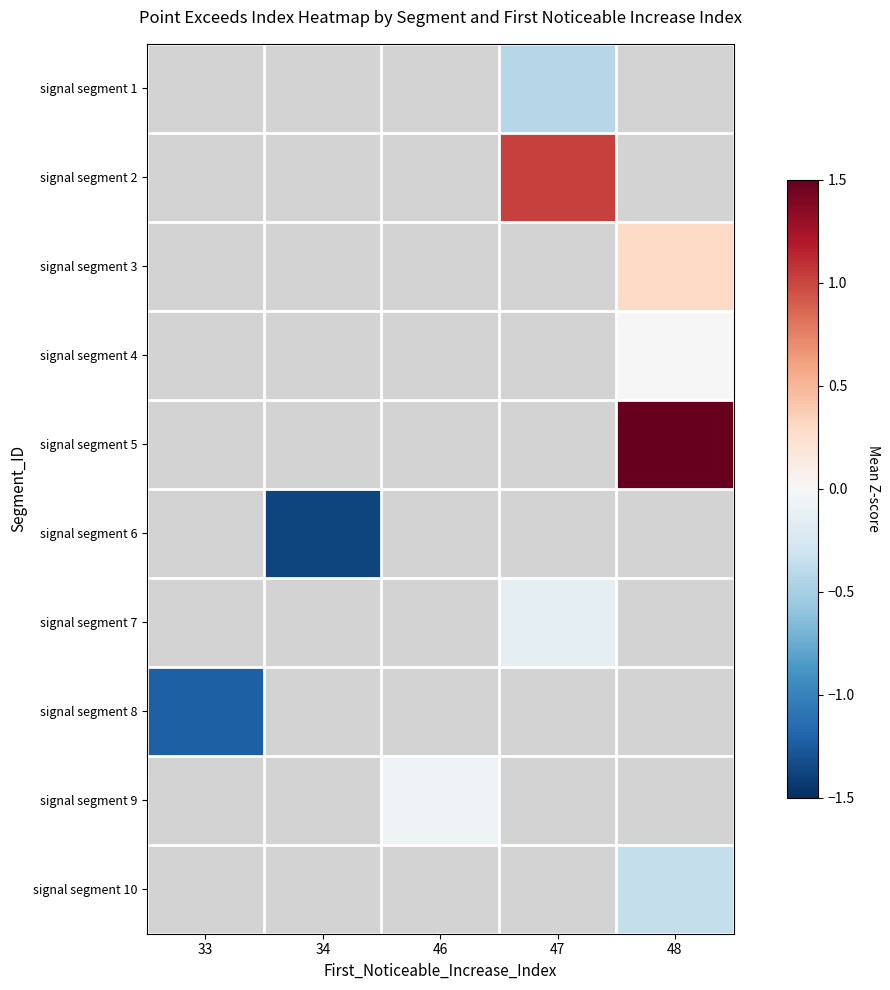

How many values in signal segment 6 are below zero?

1